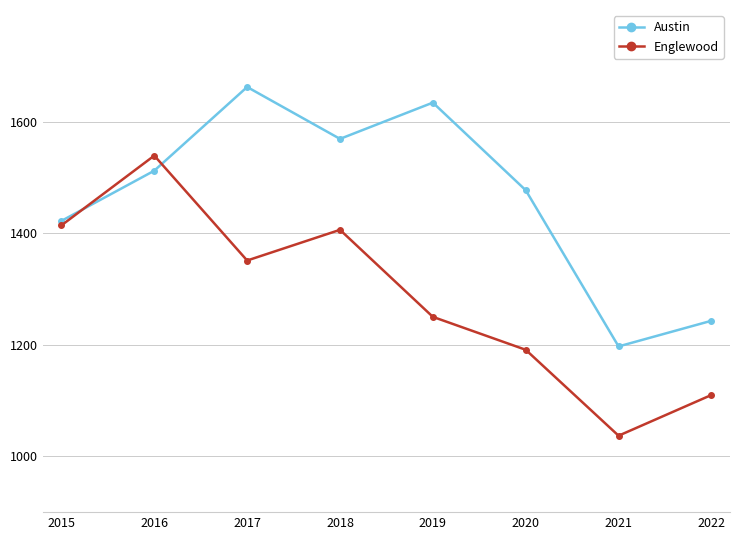

Is it true that Austin equals 1422 at 2015?

True